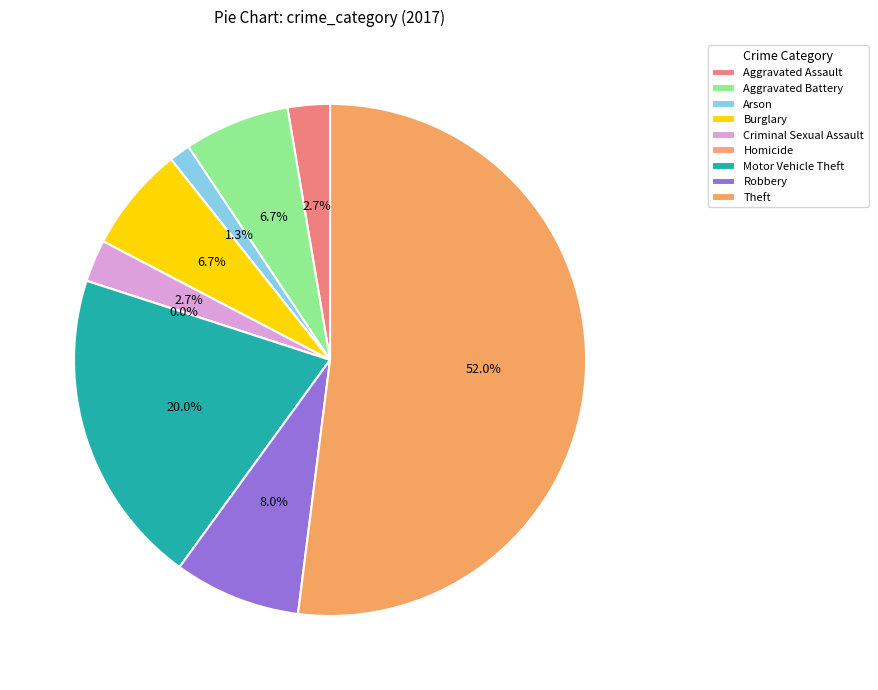

Does any single category account for the majority?

No